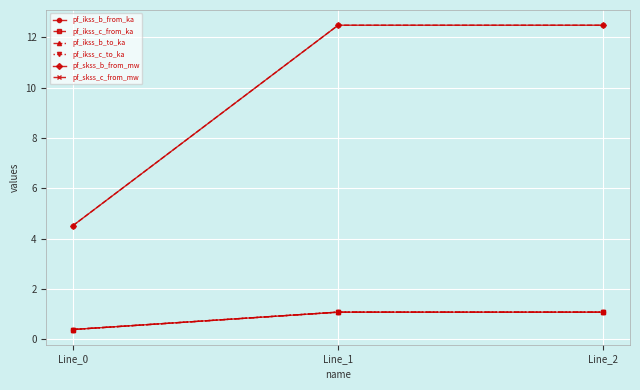

Is it true that pf_ikss_c_from_ka equals 1.8 at Line_1?

False